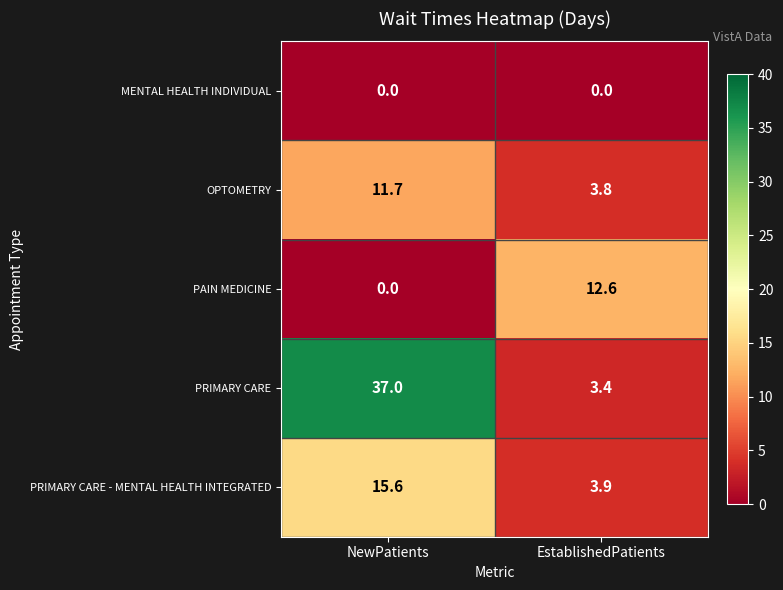

What is the maximum value shown in the chart?

37.0